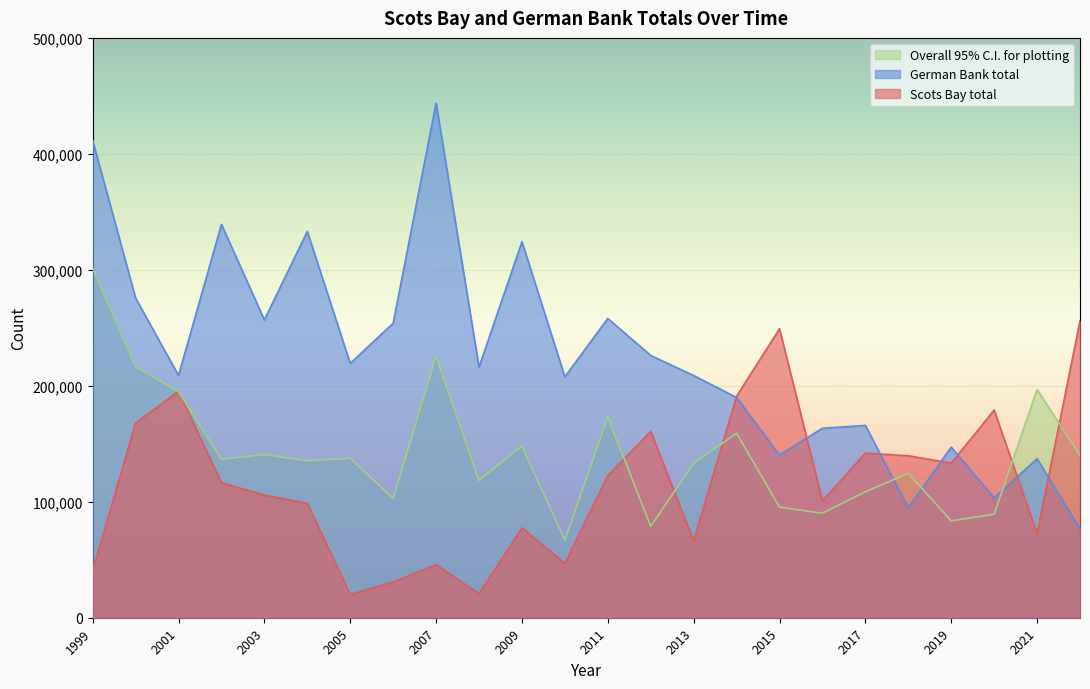

What is the spread (max minus min) of values at 2015?

153791.6